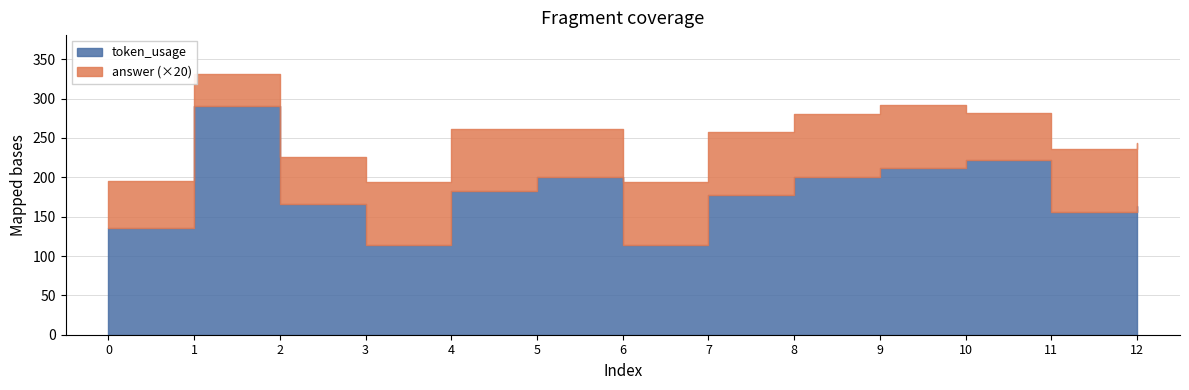

List the labels in order of token_usage value, smallest first.

3, 6, 0, 11, 12, 2, 7, 4, 5, 8, 9, 10, 1